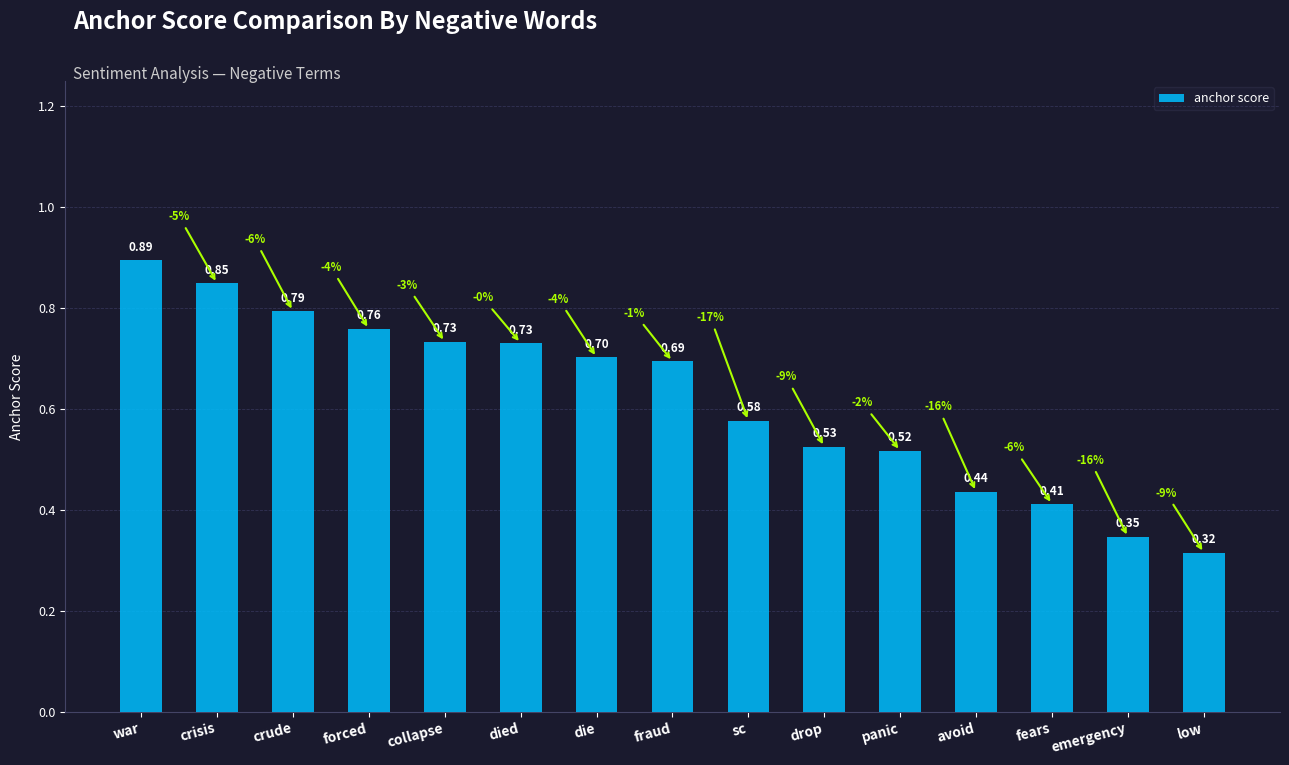

What position from the right is avoid?

4